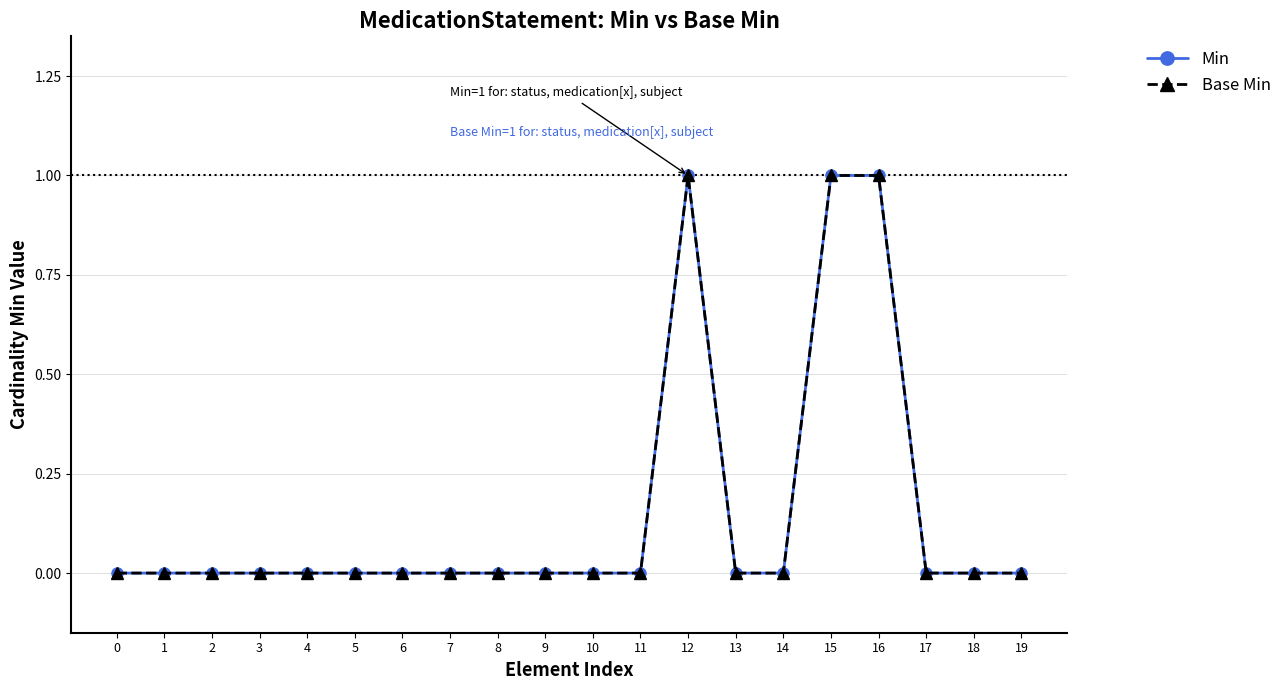

Reading right to left, what are all the values shown in this chart?

Min: 0	0	0	1	1	0	0	1	0	0	0	0	0	0	0	0	0	0	0	0
Base Min: 0	0	0	1	1	0	0	1	0	0	0	0	0	0	0	0	0	0	0	0